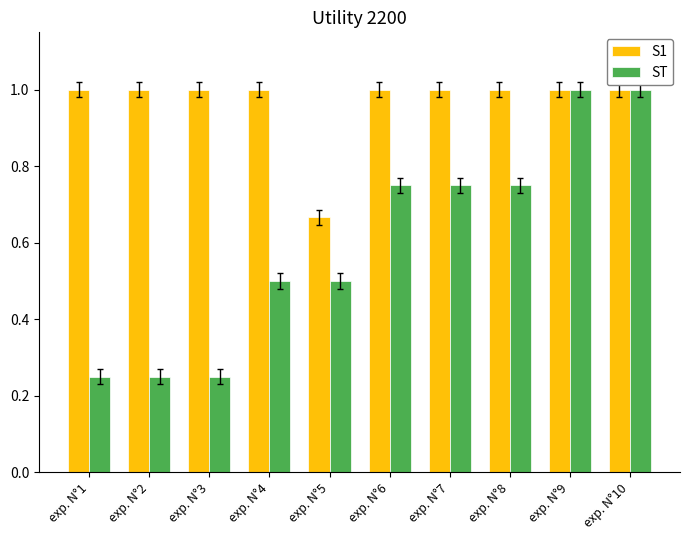

Are the bars horizontal?

No